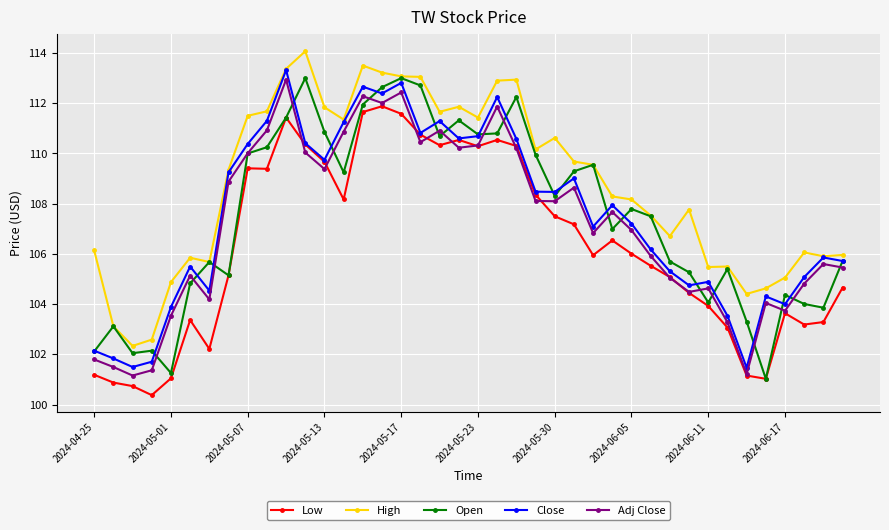

Which series has the largest total across all categories?

High